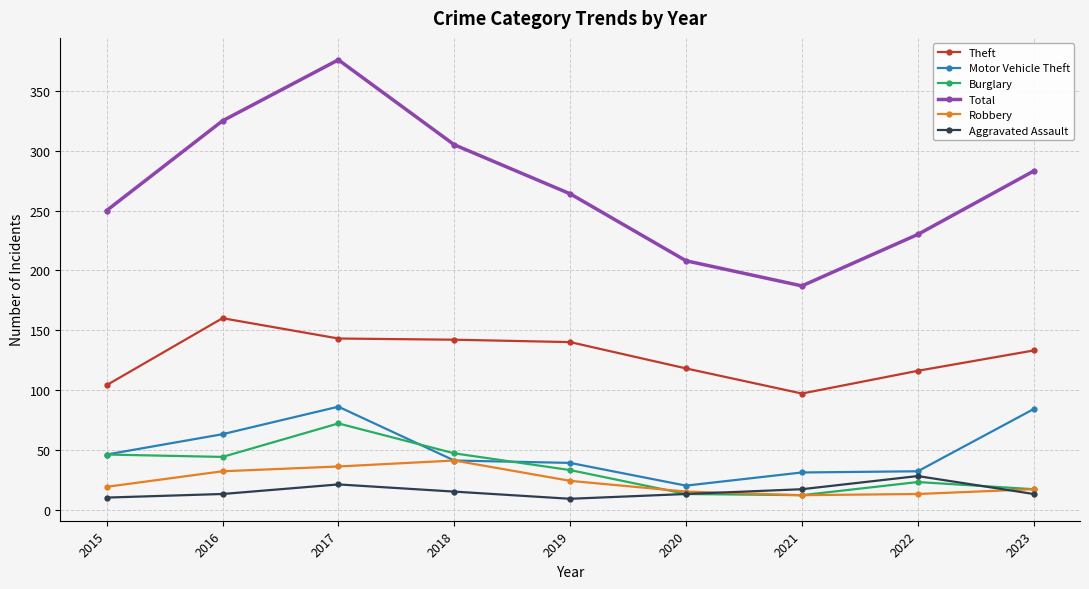

Does the chart have visible grid lines?

Yes